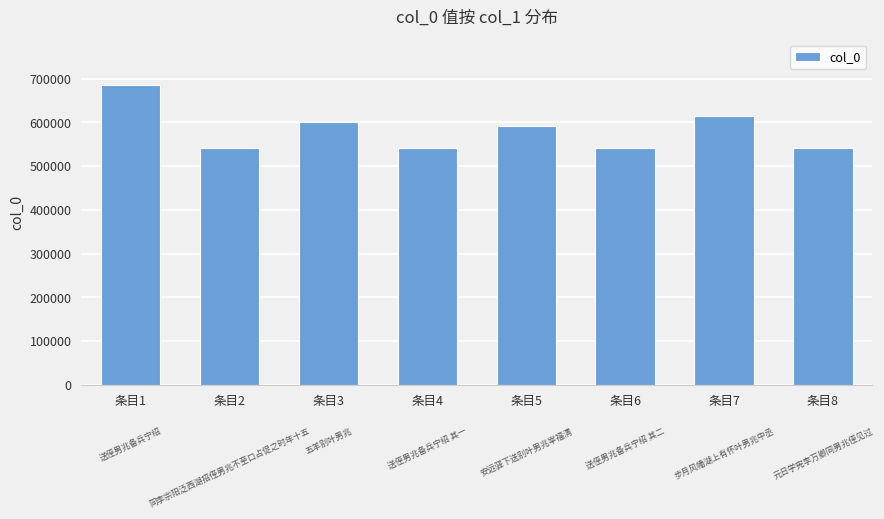

What is the smallest value displayed?

541363